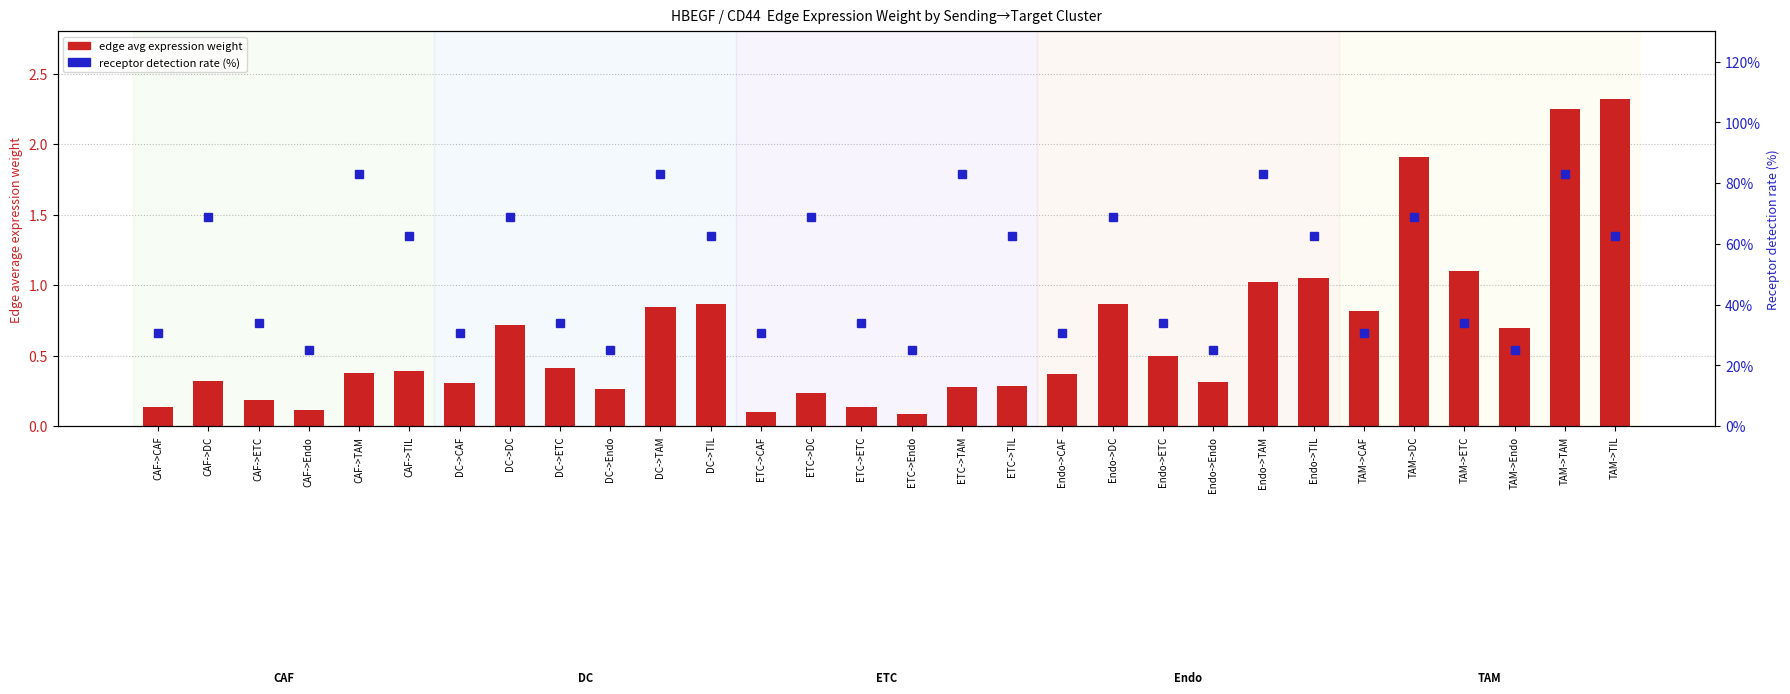

What is the average value of the receptor detection rate (%) series?

50.6